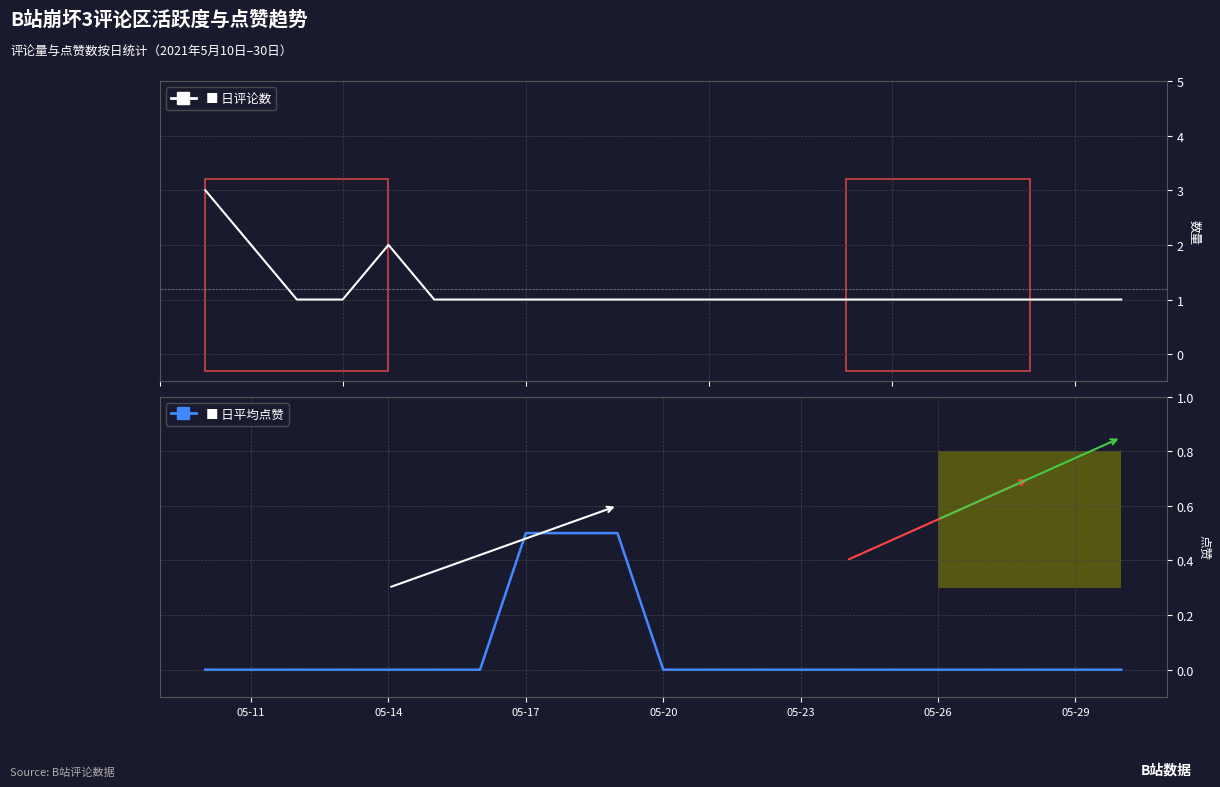

What are all the series names shown in the legend?

日评论数, 日平均点赞